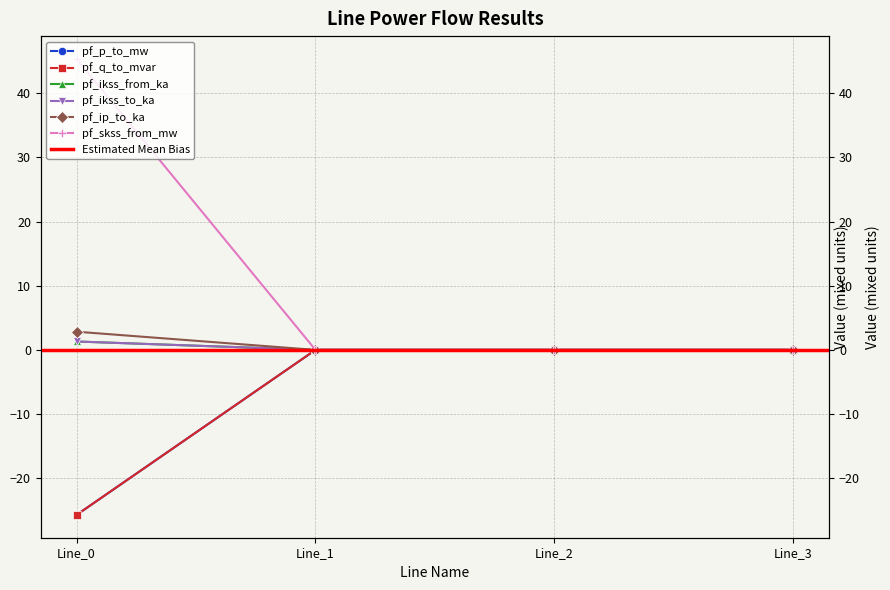

What are all the series names shown in the legend?

pf_p_to_mw, pf_q_to_mvar, pf_ikss_from_ka, pf_ikss_to_ka, pf_ip_to_ka, pf_skss_from_mw